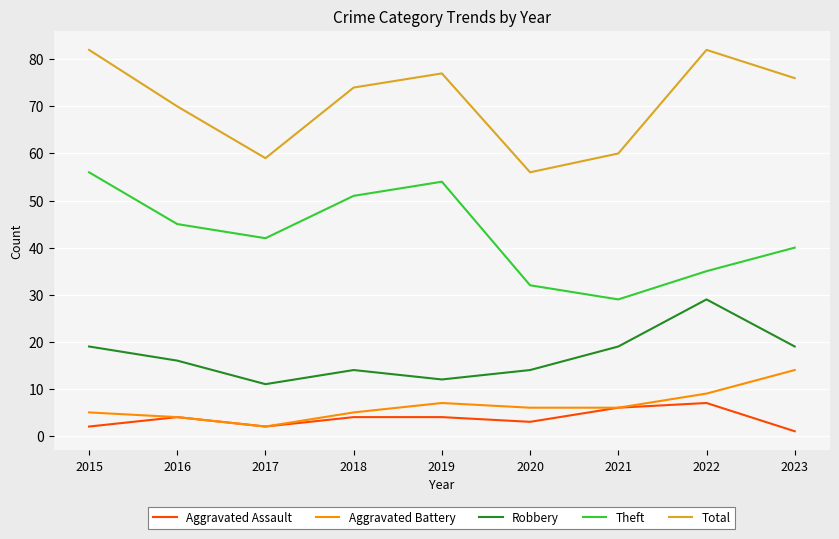

What is the smallest value displayed?

1